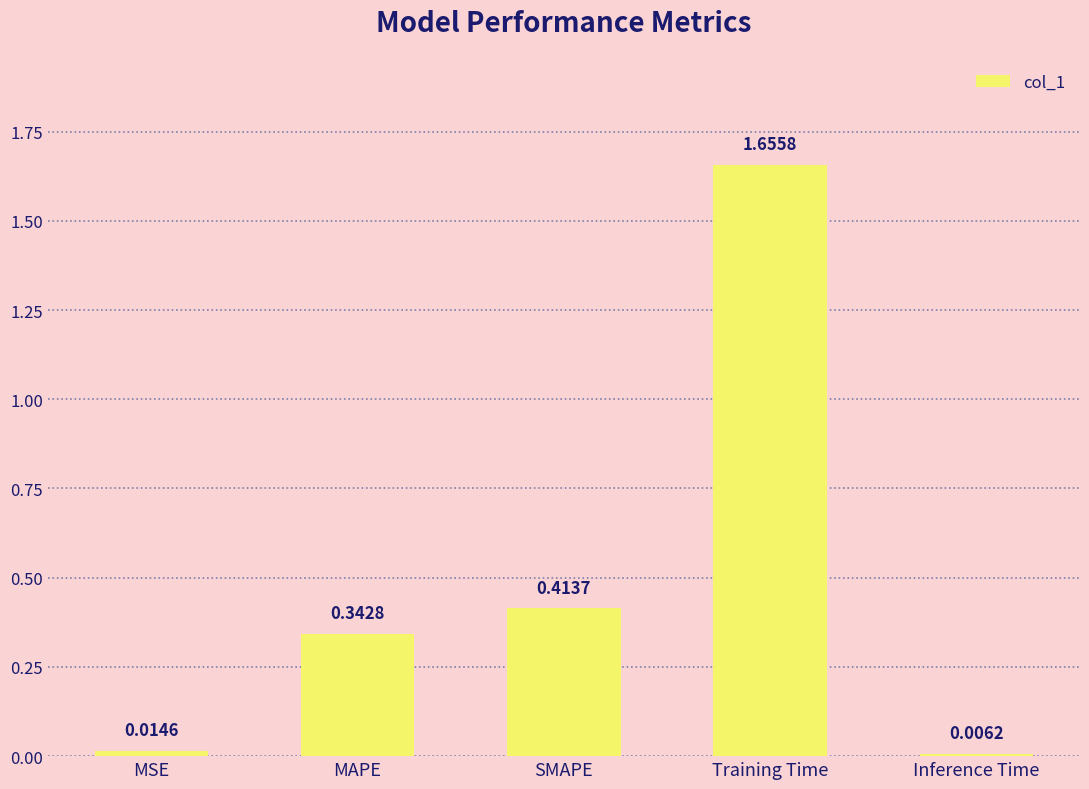

Rank the categories by value from lowest to highest.

Inference Time, MSE, MAPE, SMAPE, Training Time